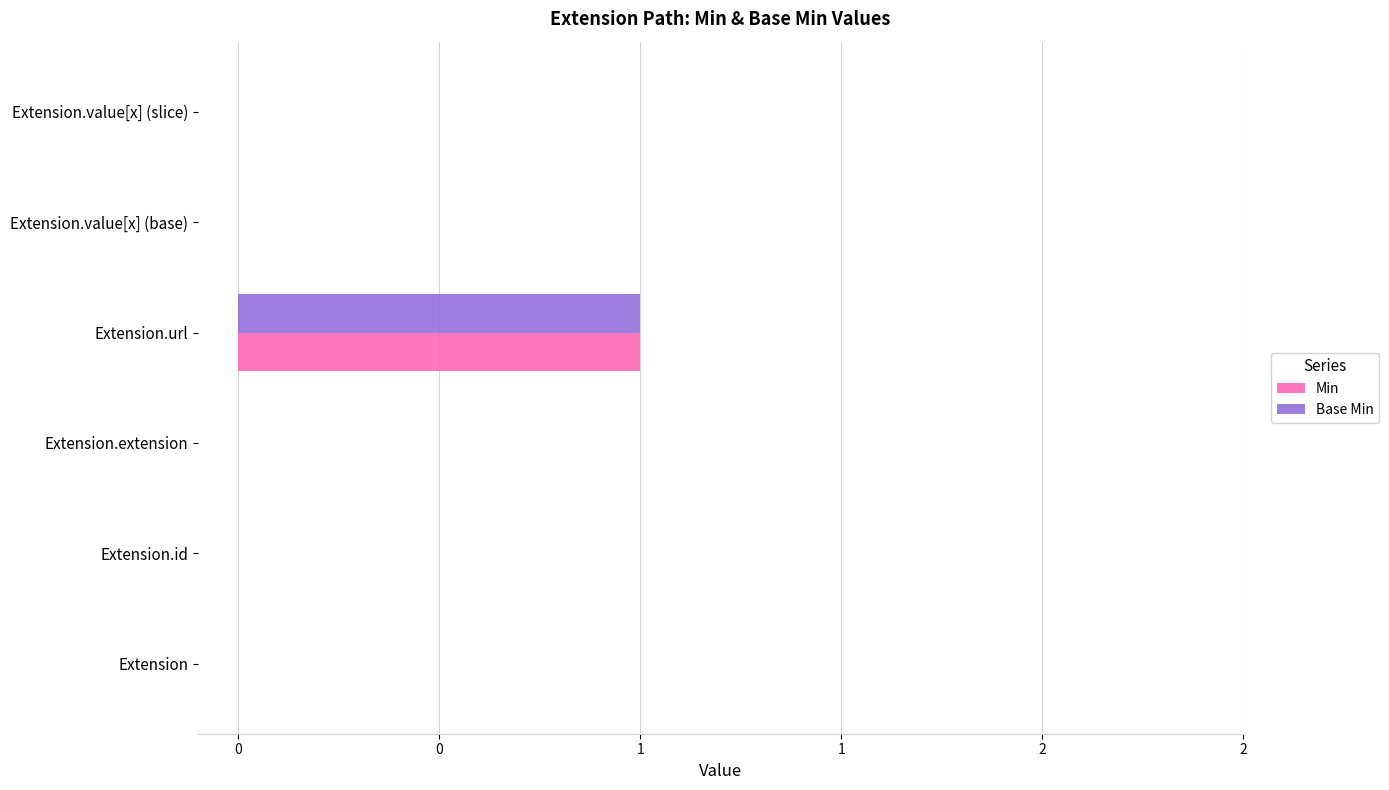

Which series has the largest total across all categories?

Min